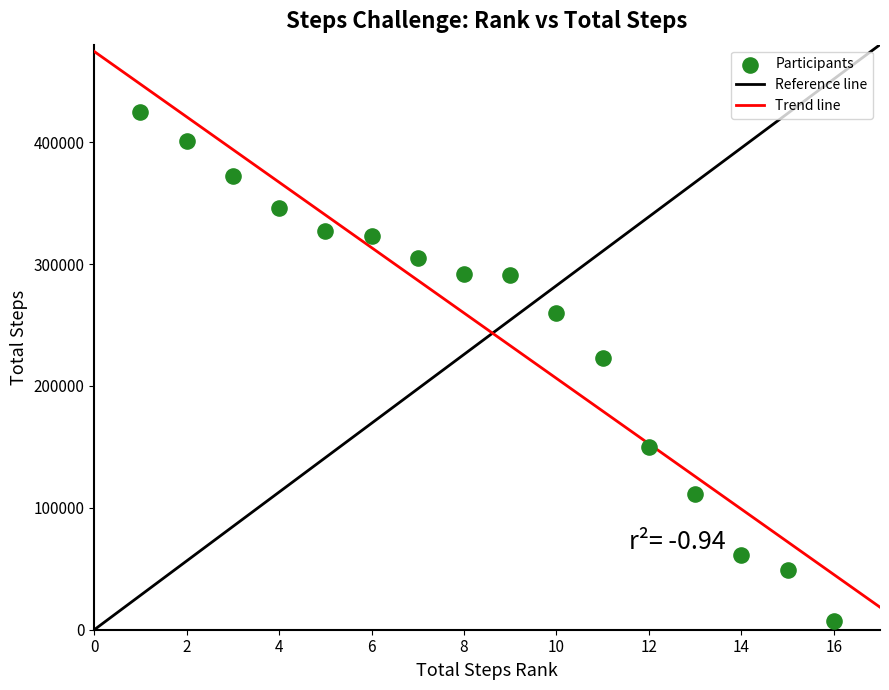

What Y value in the scatter plot is closest to 216052?

223014